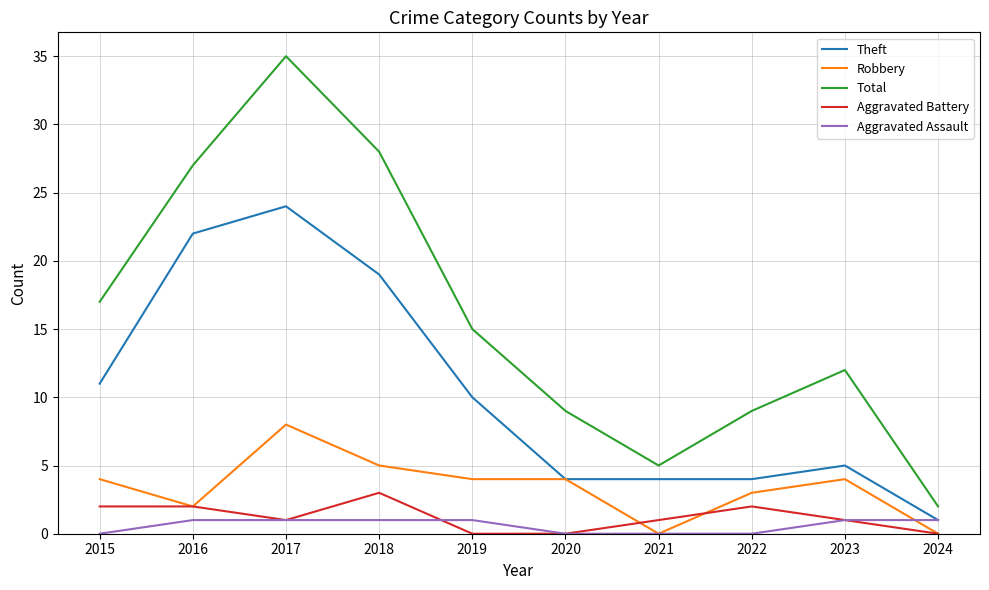

The value of Aggravated Battery at 2018 is 3. True or false?

True